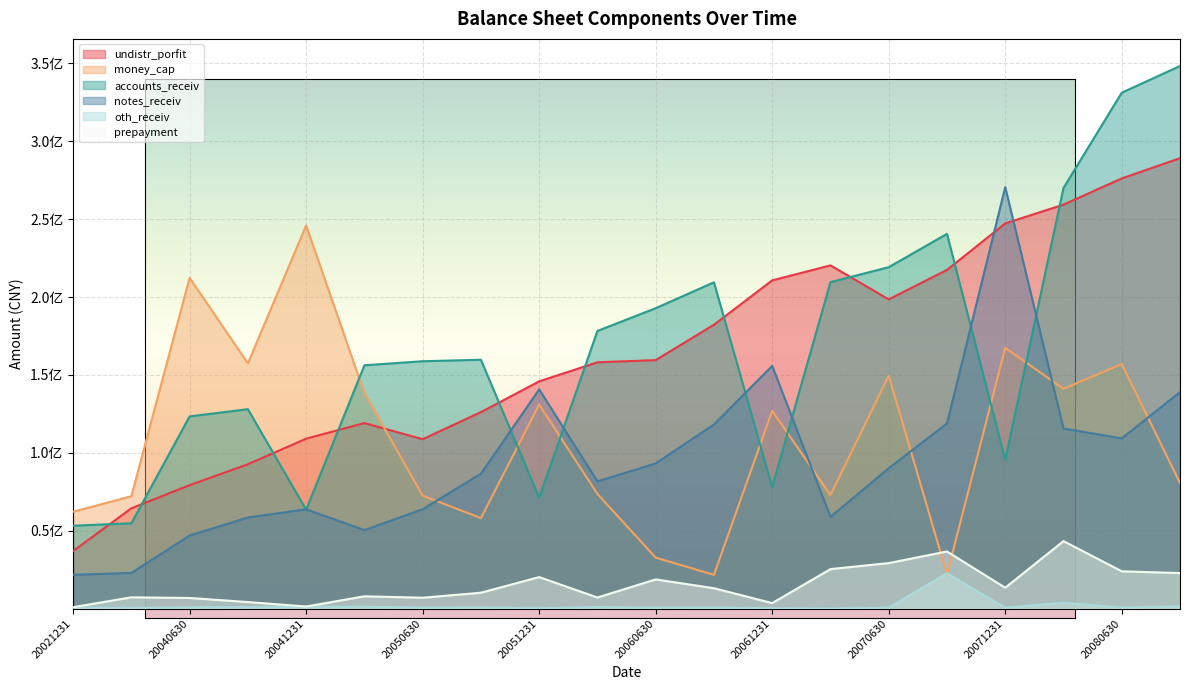

What is the value of the undistr_porfit point at the 6th from the left?

119125045.0